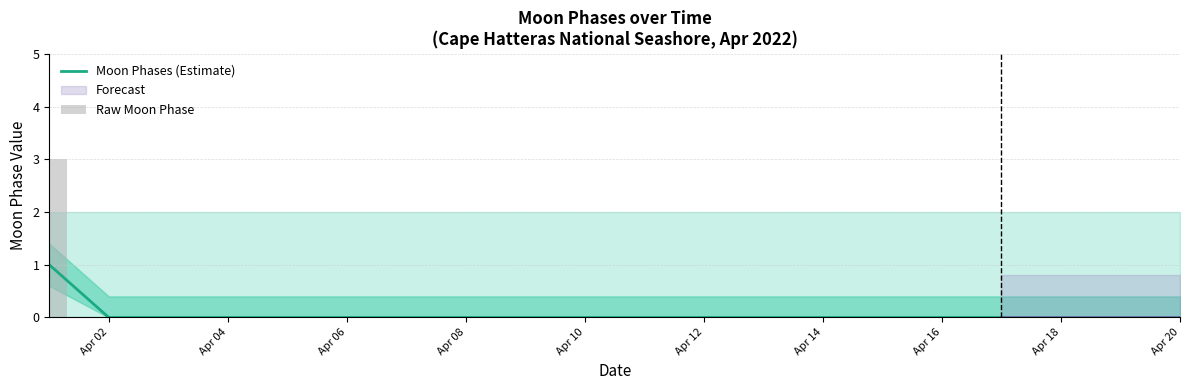

How many bars are there in total?

40